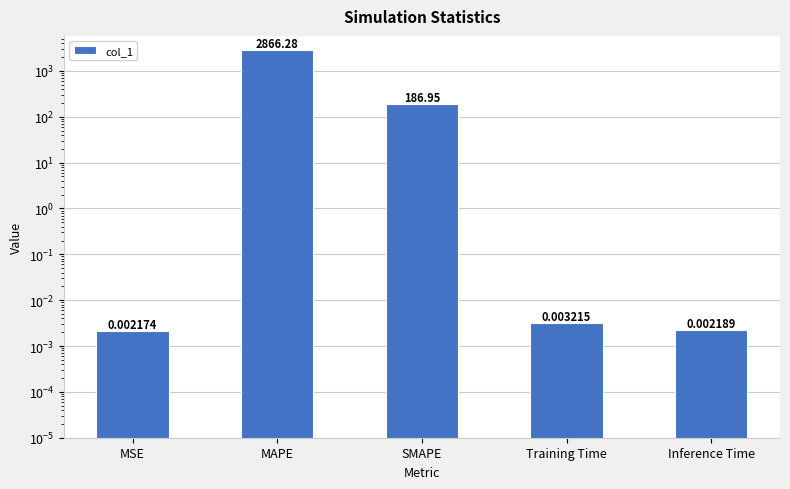

How many distinct data groups are displayed?

1